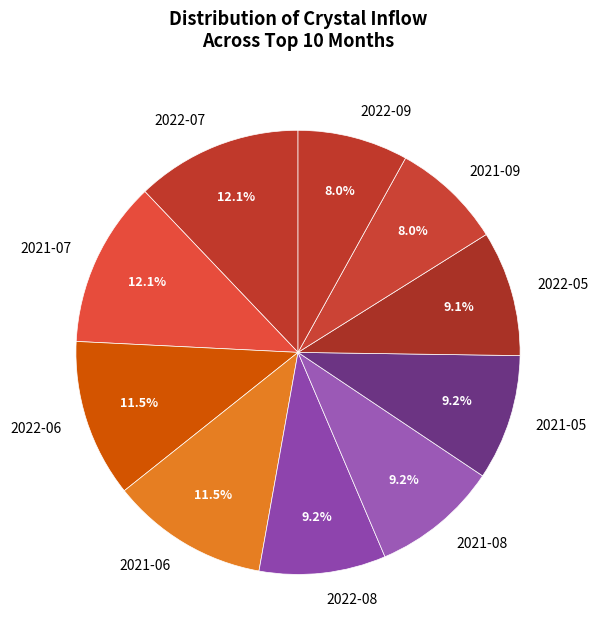

Is it true that 2021-05 is 1% of the pie?

False